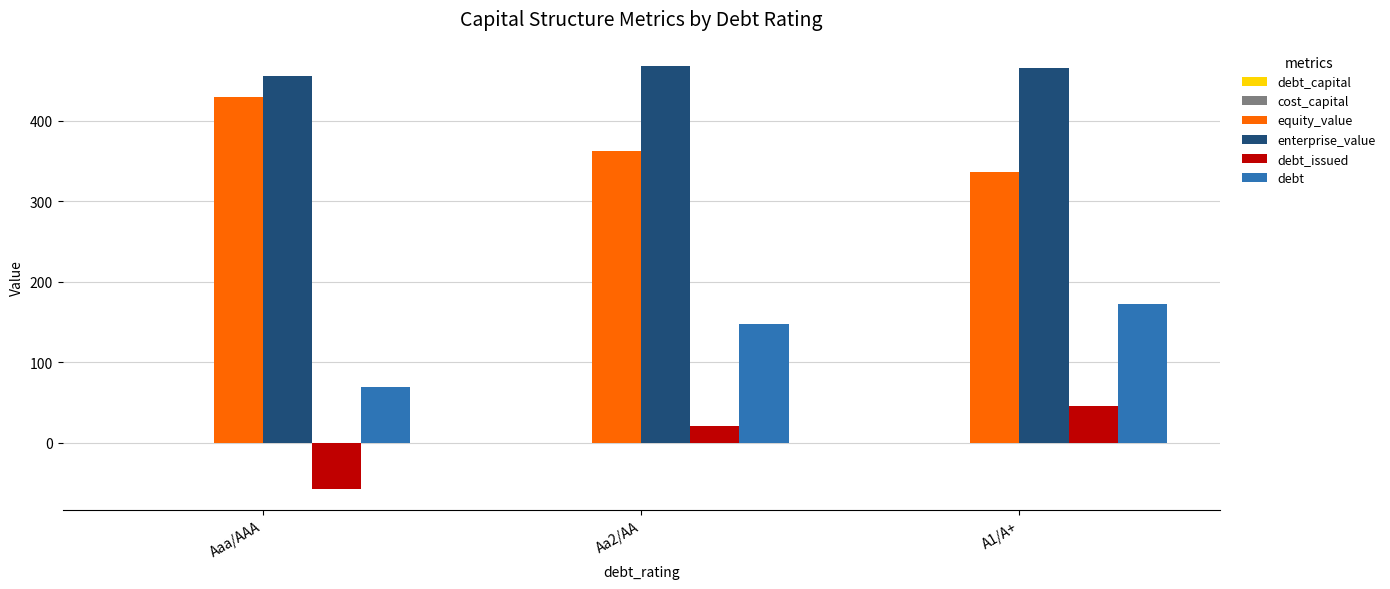

The debt_issued series shows 45.9 at A1/A+. True or false?

True